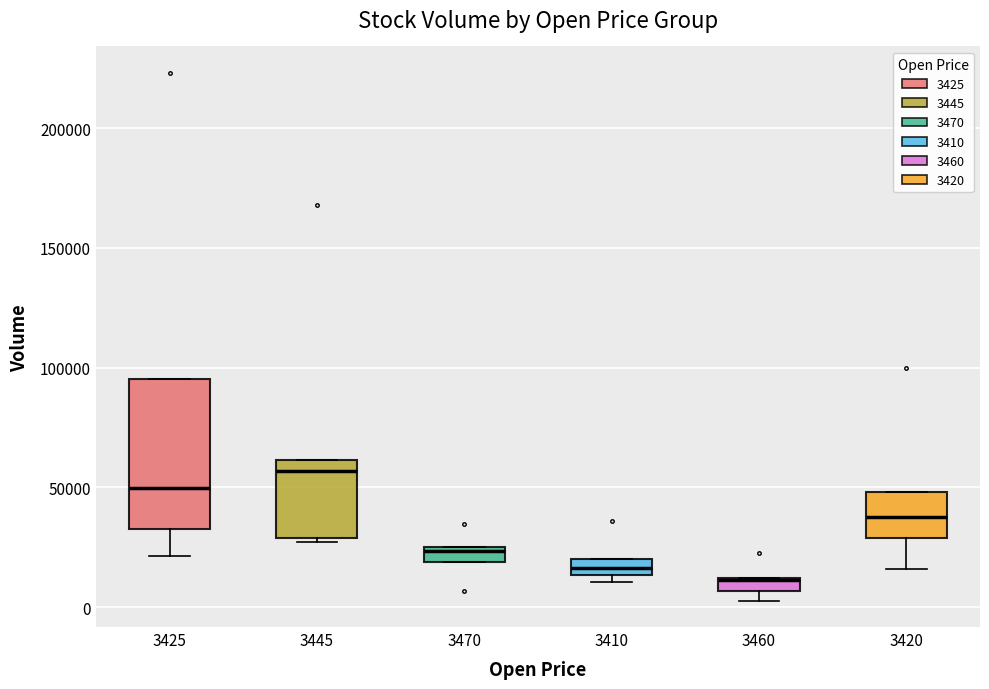

Which box is the tallest, from its lower edge to its upper edge?

3425